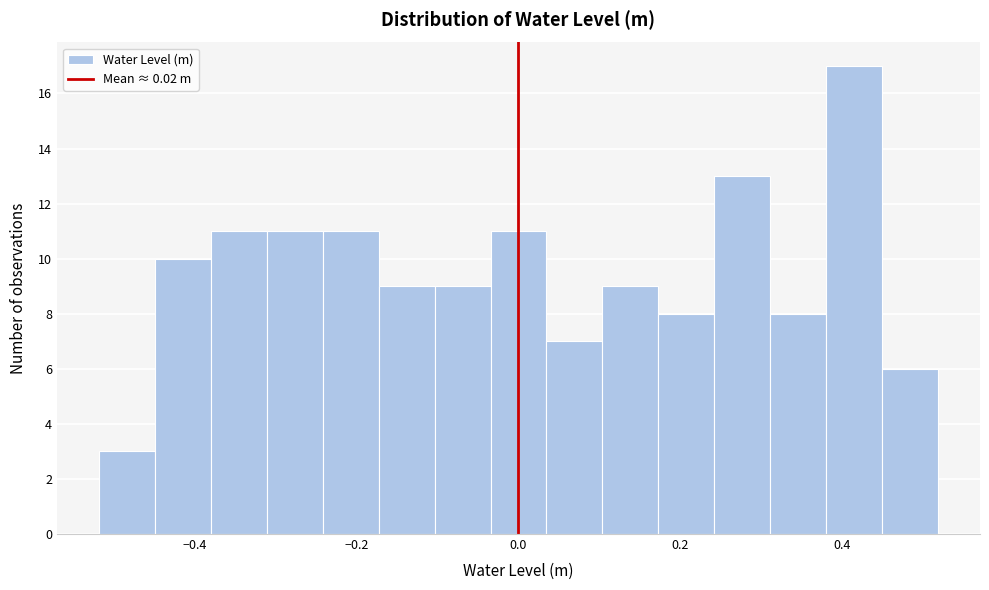

Around what value on the x-axis is the tallest bar? Give the approximate position of its centre, as read against the axis.

0.42